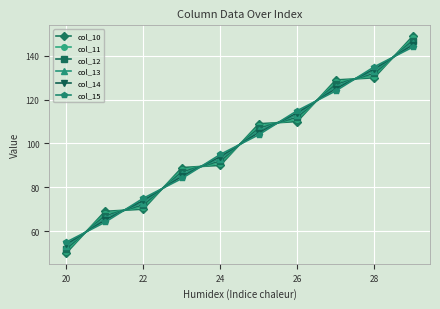

At how many categories does at least one series exceed 66?

9